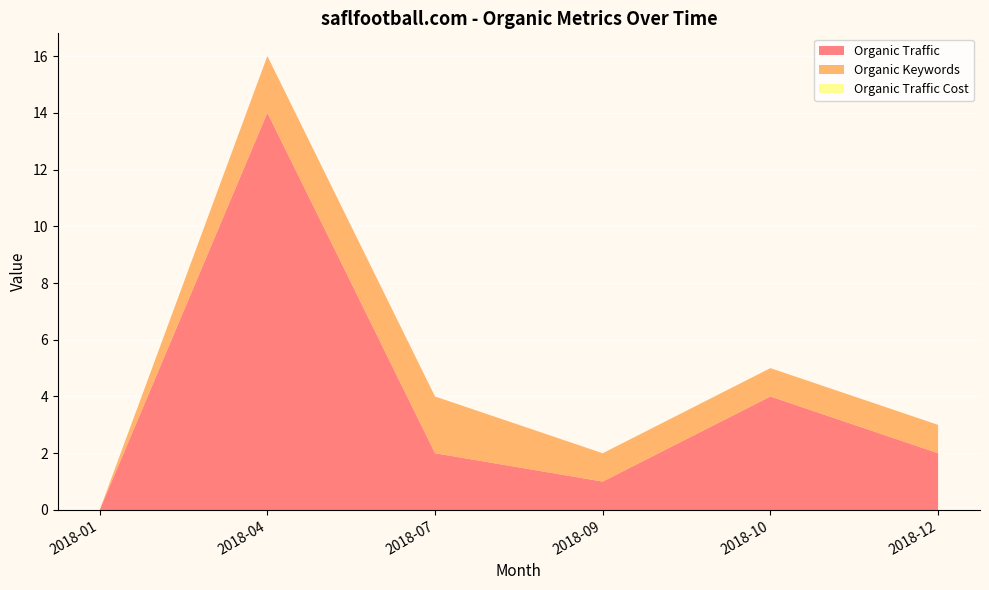

Reading right to left, transcribe all the data shown in this chart.

Organic Traffic: 2	4	1	2	14	0
Organic Keywords: 1	1	1	2	2	0
Organic Traffic Cost: 0	0	0	0	0	0